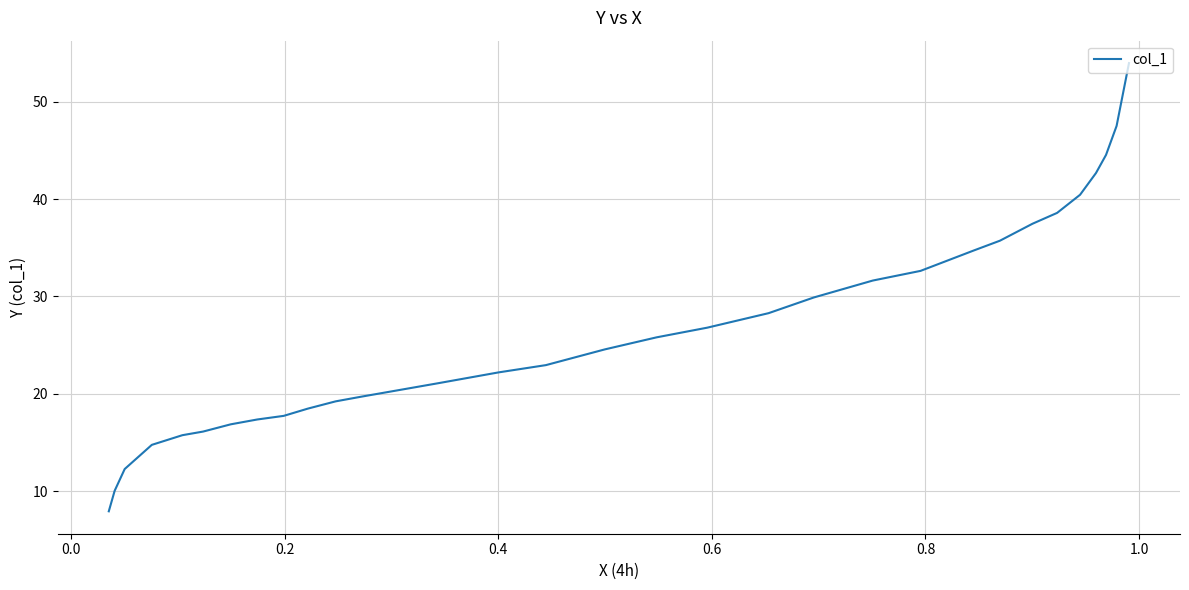

The value at 22 is 28.0. True or false?

False